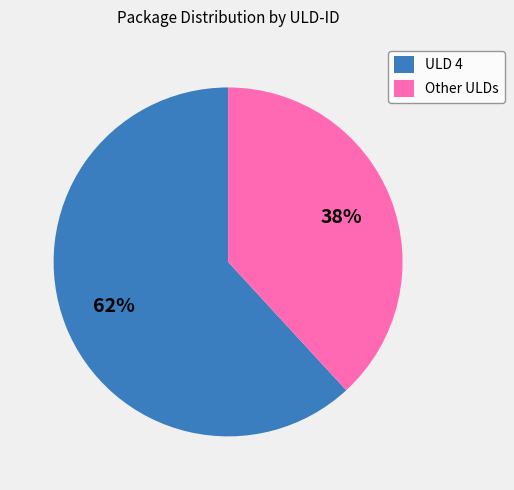

Which slice is the smallest?

Other ULDs